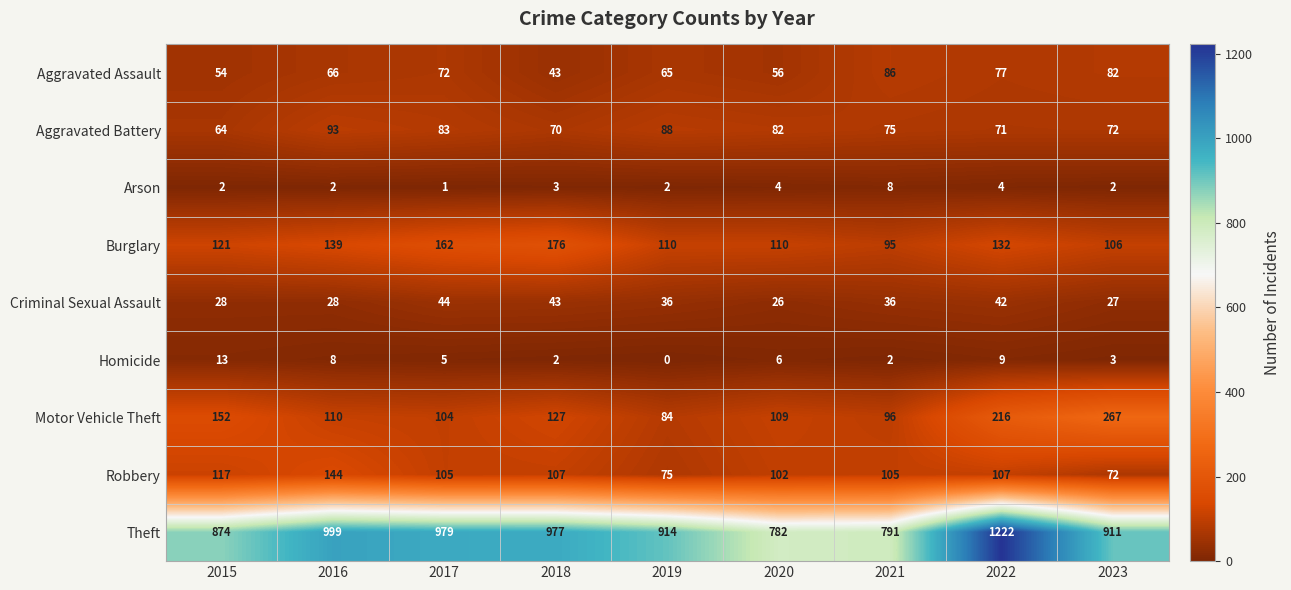

Which series has the largest range (max minus min)?

Theft